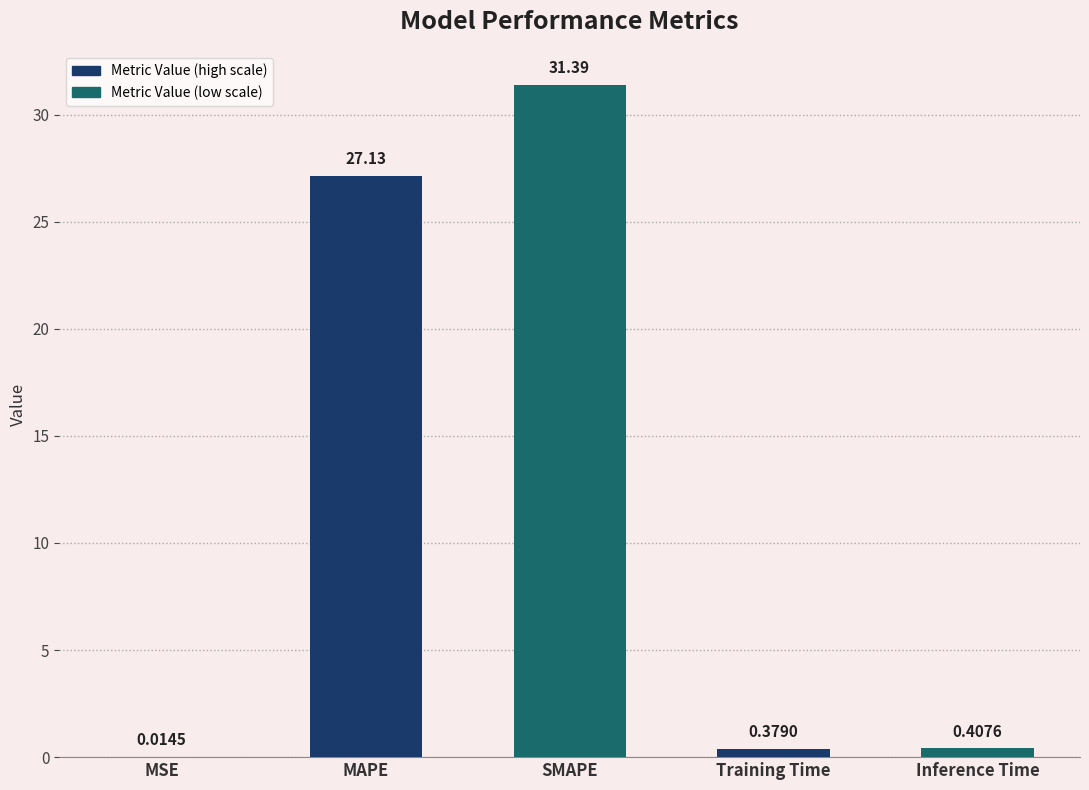

What is the approximate value at SMAPE?

31.4